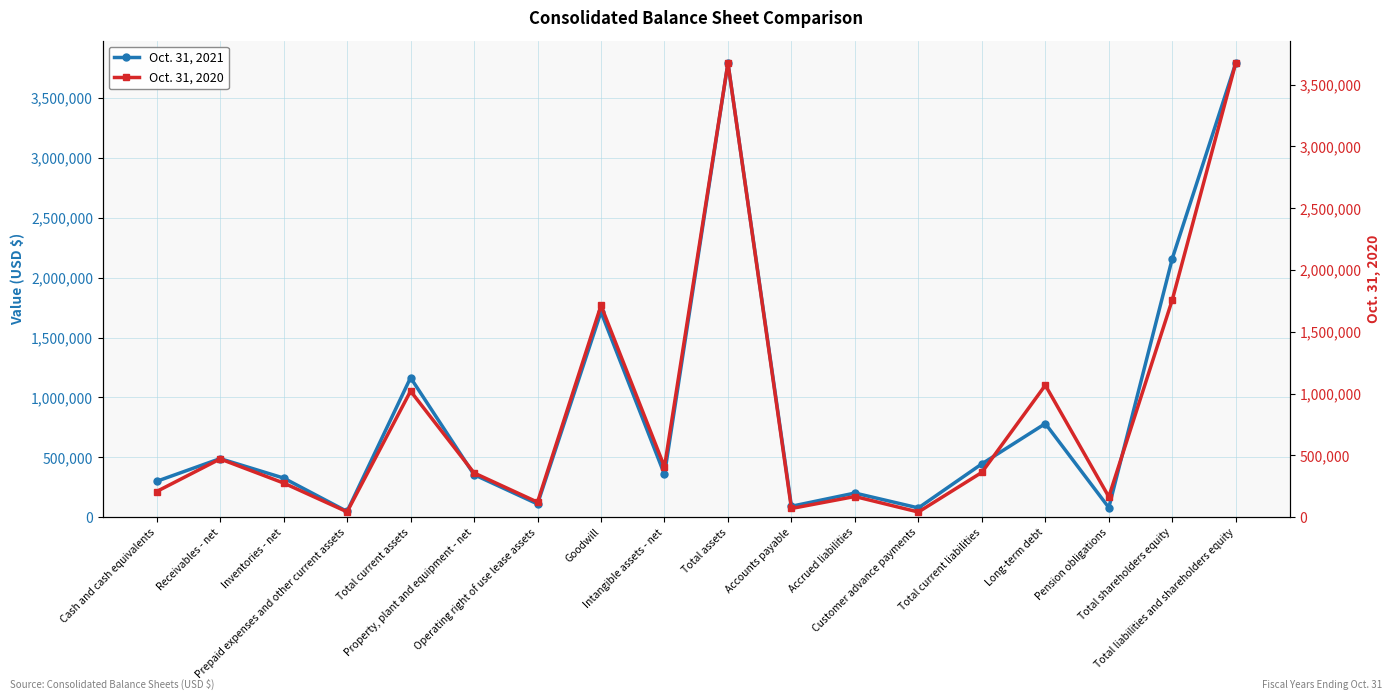

The Oct. 31, 2021 series shows 77868 at Customer advance payments. True or false?

True